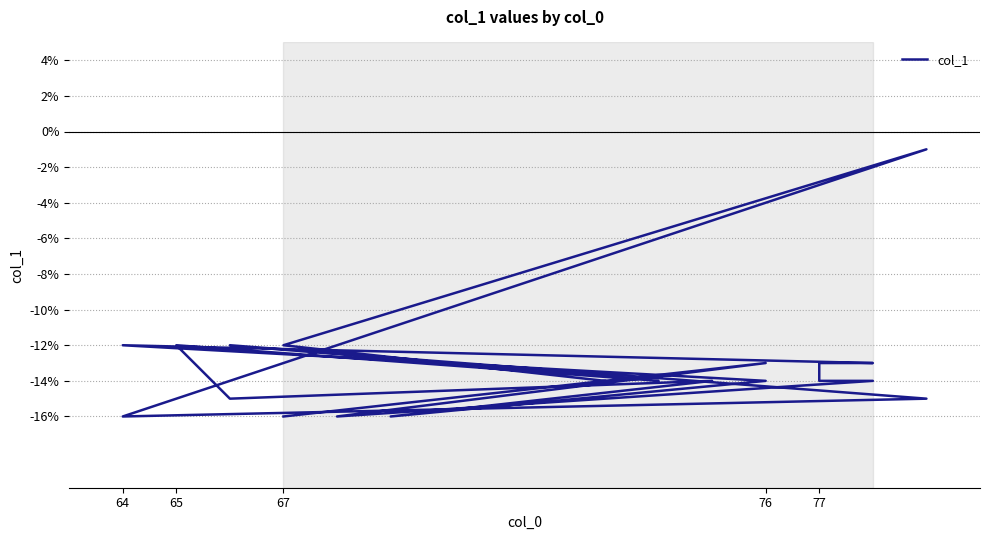

Where is the first local maximum?

76